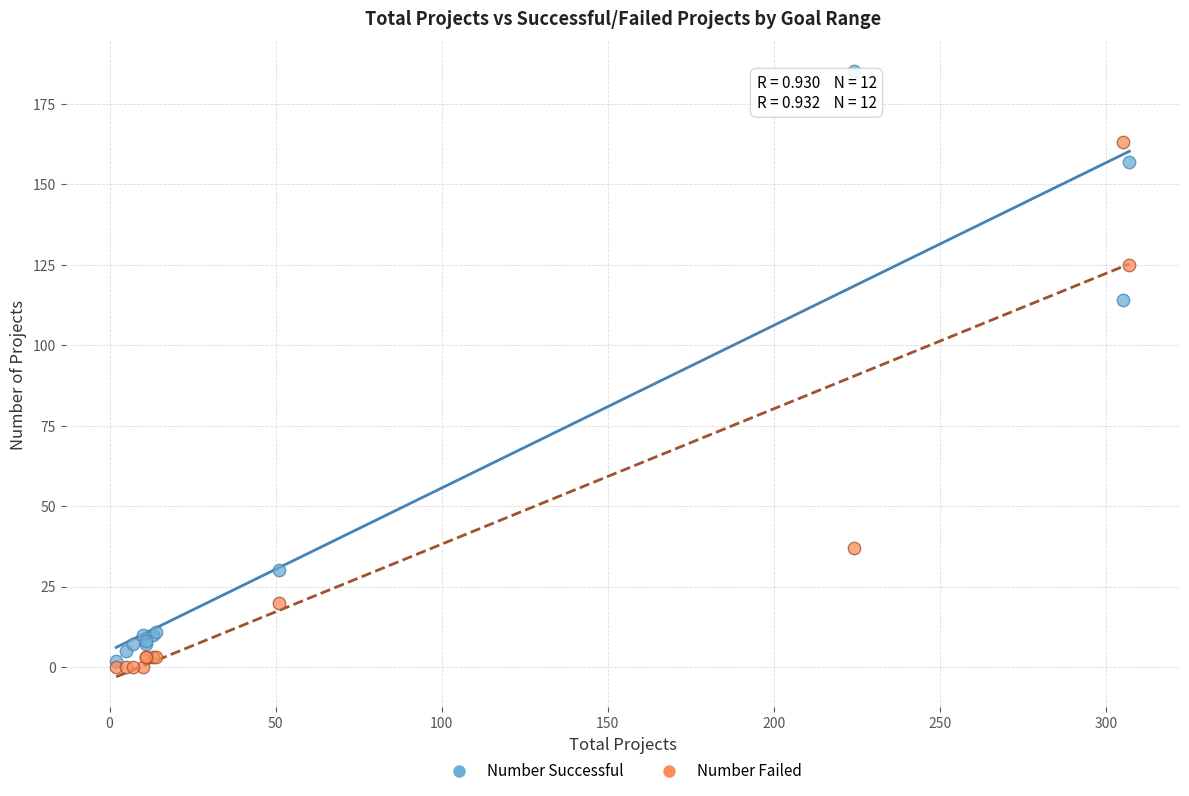

Which series contains the highest Y value?

Number Successful